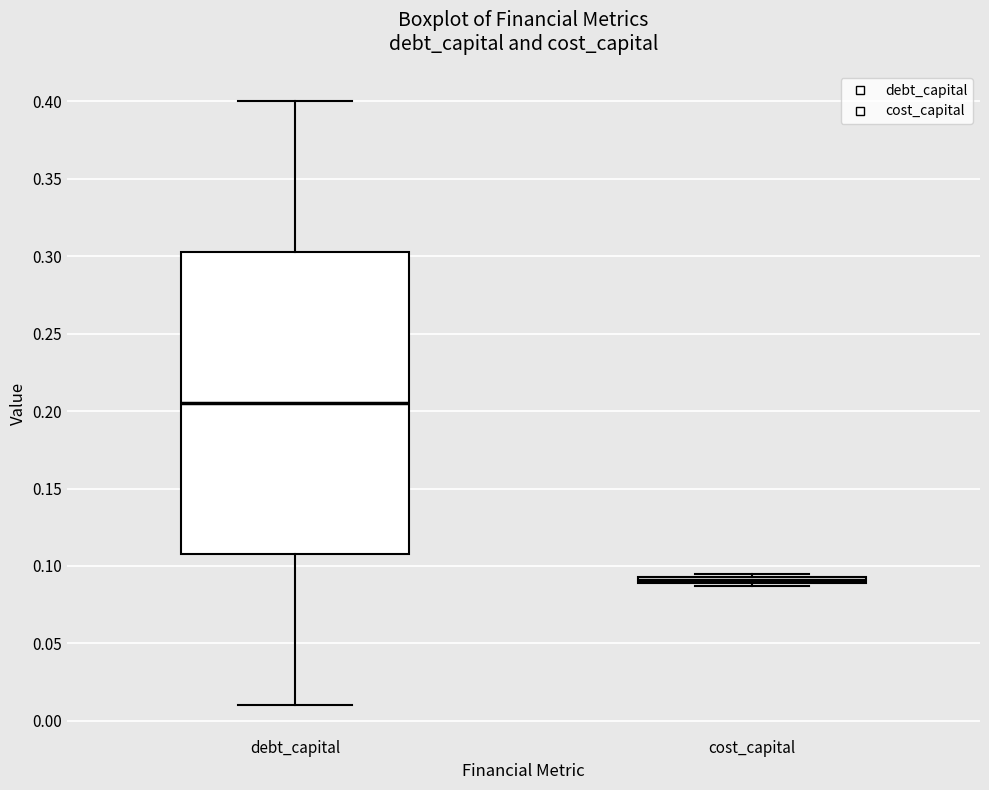

Where does the lower whisker of the box for debt_capital end on the y-axis? The values are not printed on the chart, so give them approximately, as read against the axis.

0.010